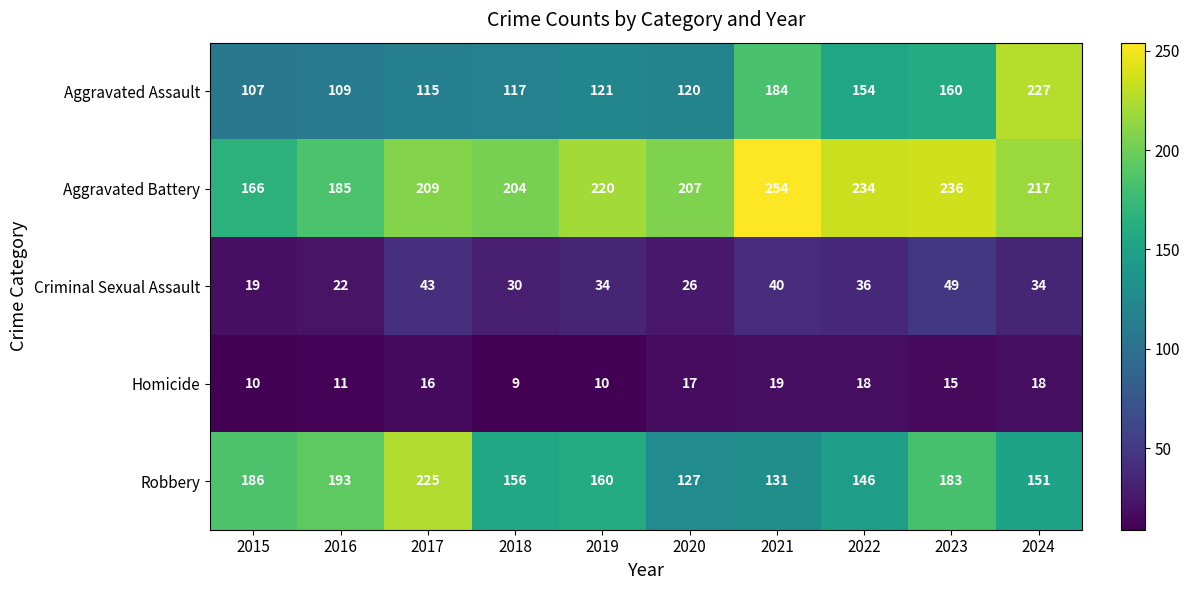

What is the difference between the second highest and minimum values in the Aggravated Assault series?

77